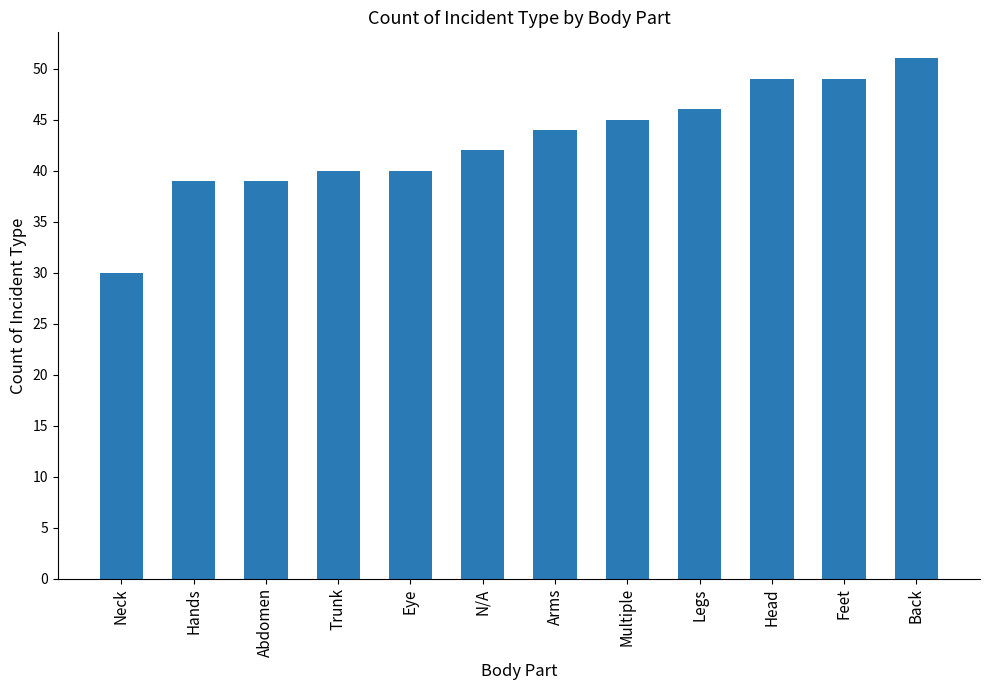

Between Back and Hands, which is larger?

Back